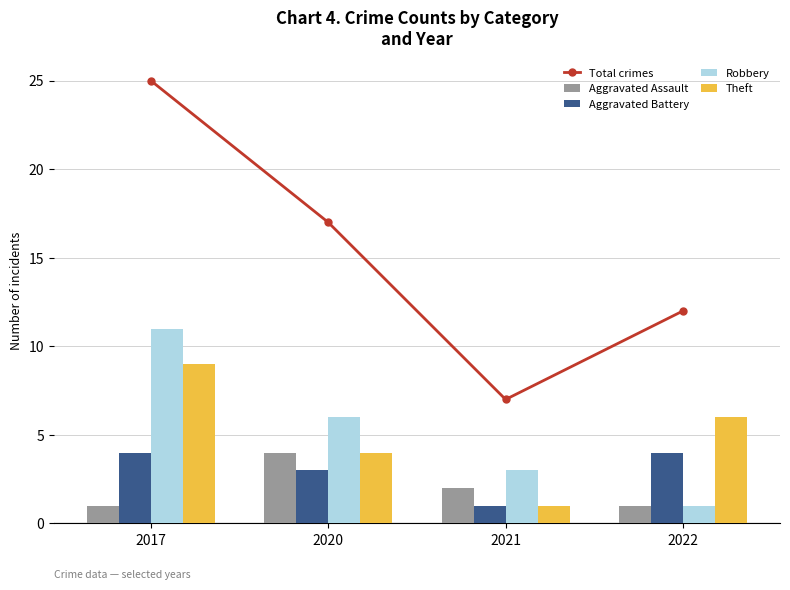

At which category is the sum across all series the highest?

2017